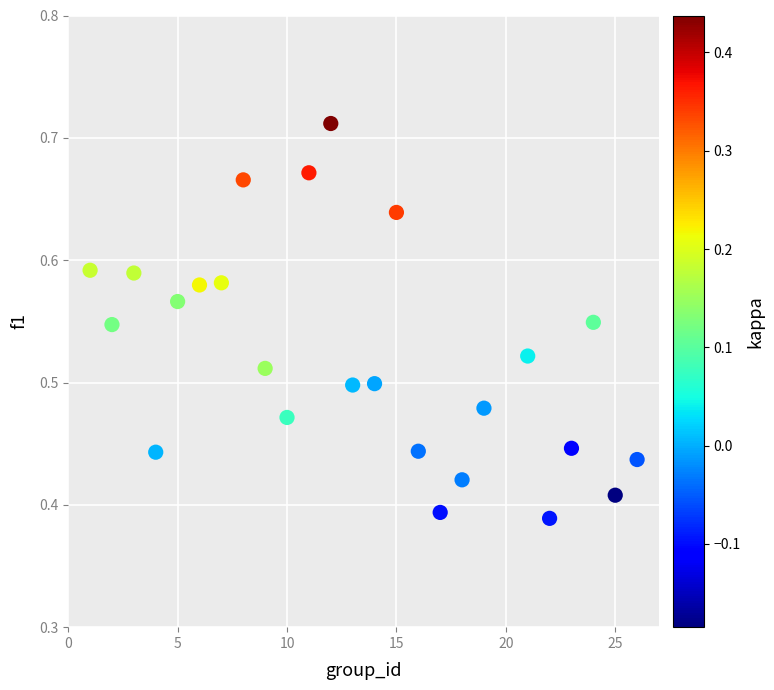

What is the range of Y values (max minus min)?

0.3